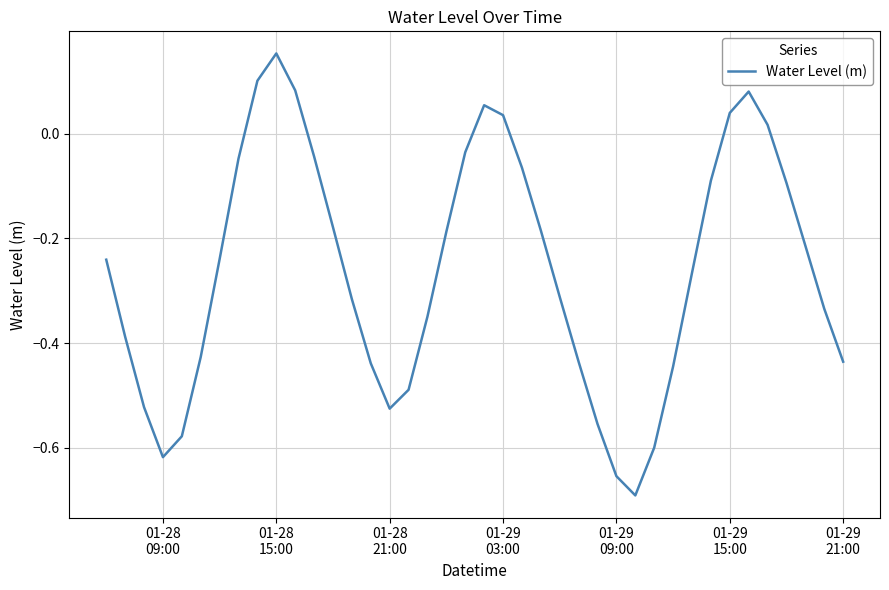

What is the difference between the maximum and minimum values?

0.8